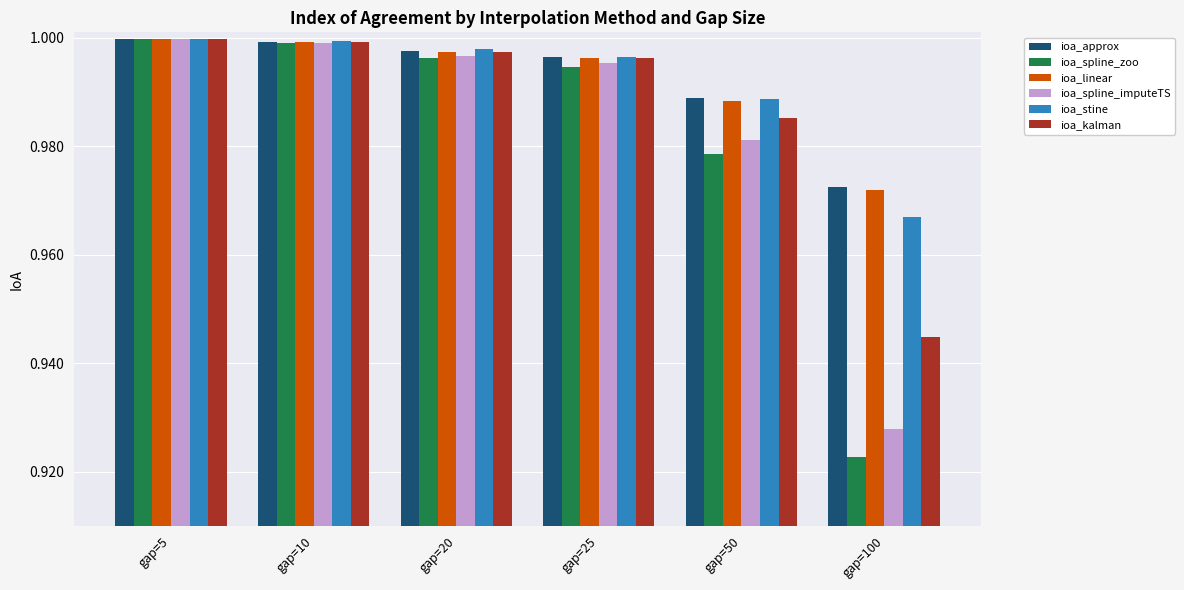

Which series has the widest spread of values?

ioa_spline_zoo